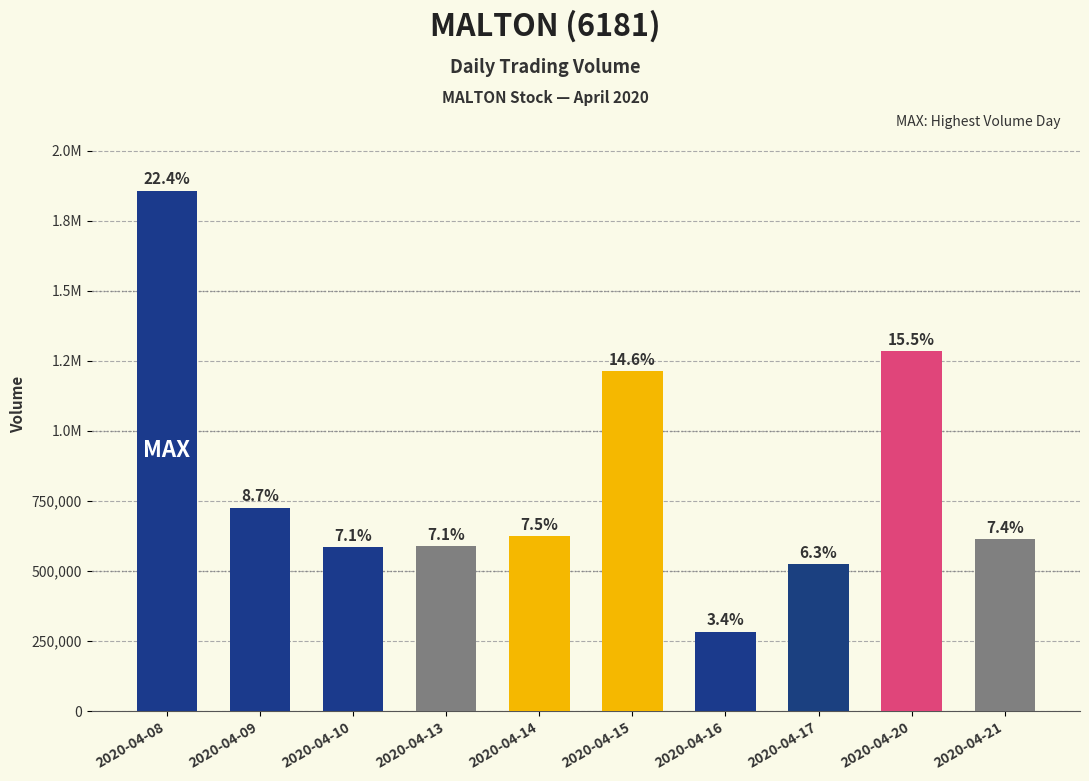

What is the value of the 9th bar from the left?

1285300